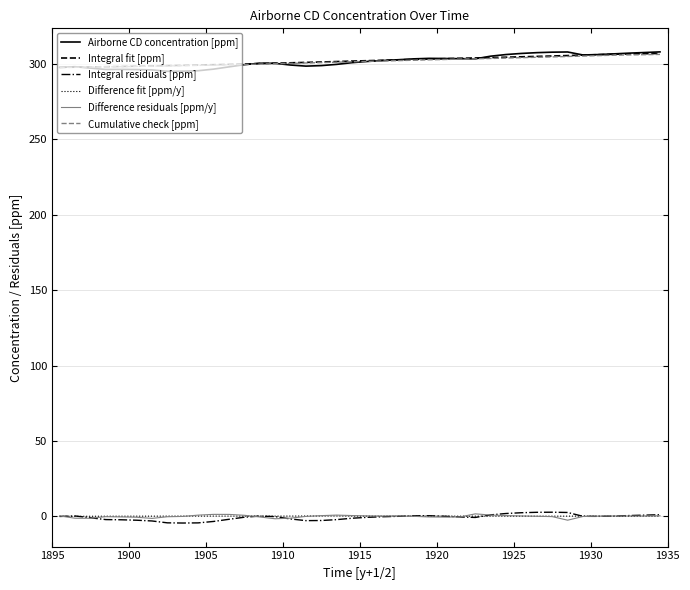

What is the sum of all Airborne CD concentration [ppm] values?

12057.0